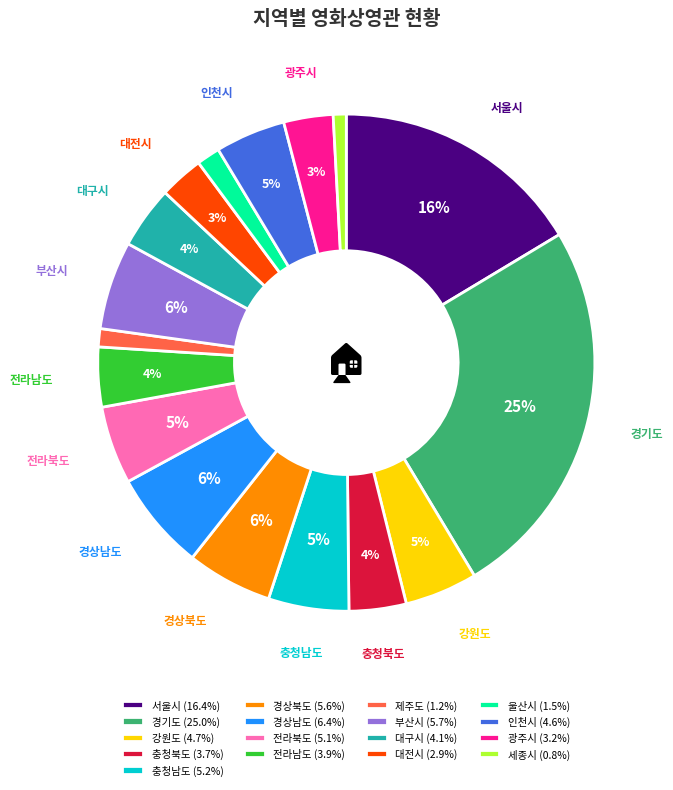

What percentage is the 인천시 slice, to the nearest percent?

5%